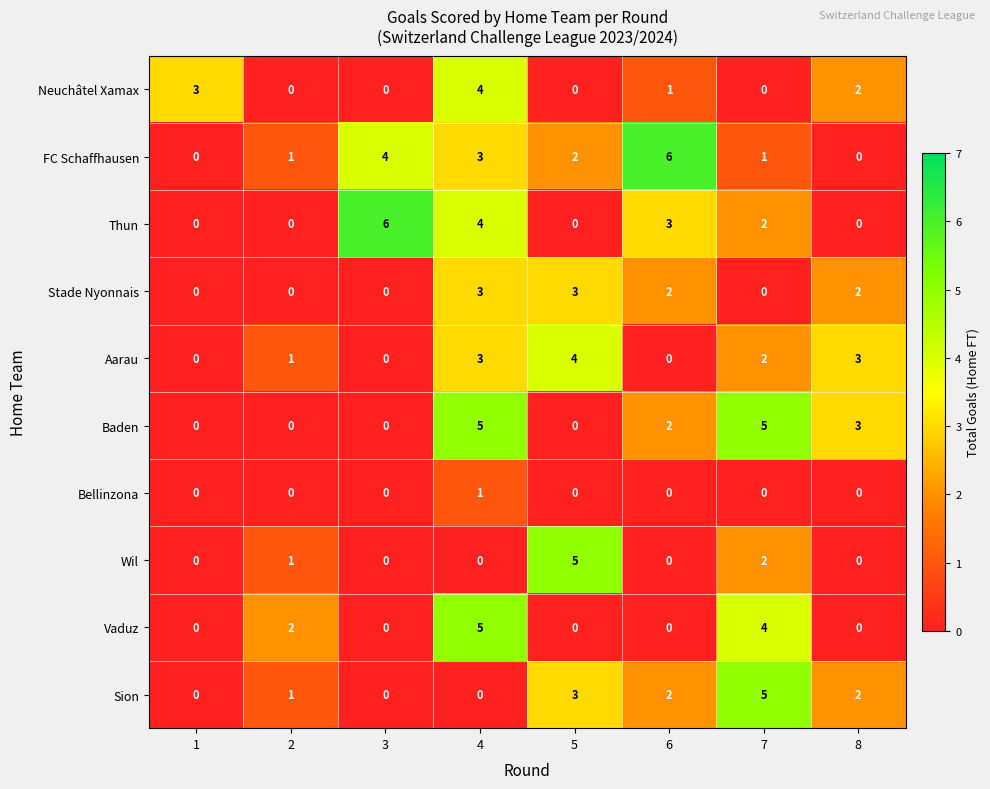

Is it true that Bellinzona equals 1 at 4?

True